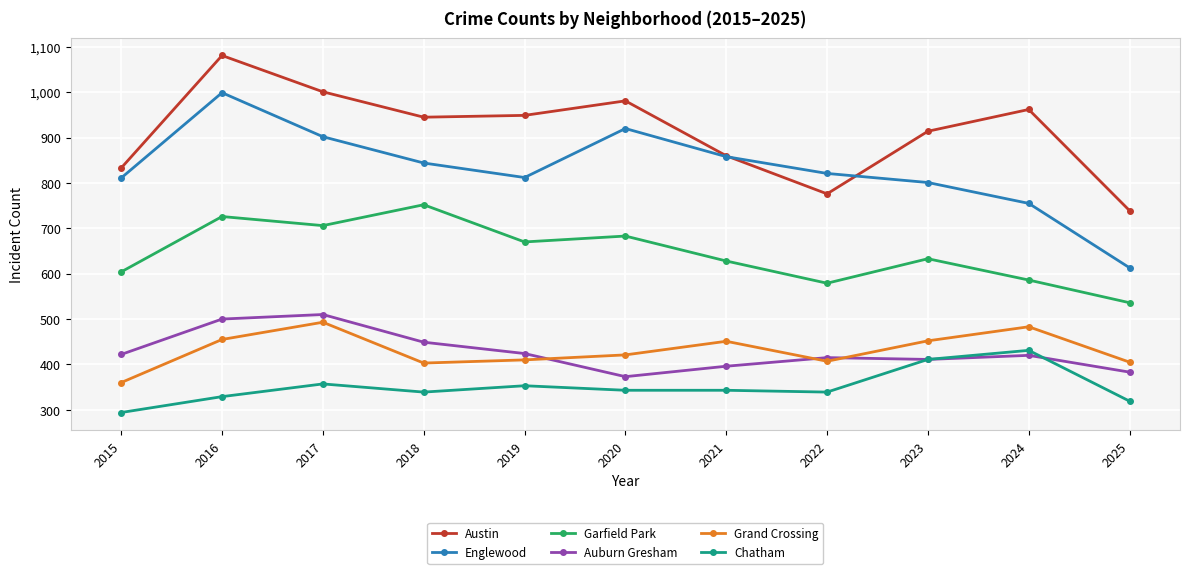

List the series in order of their peak value, highest first.

Austin, Englewood, Garfield Park, Auburn Gresham, Grand Crossing, Chatham